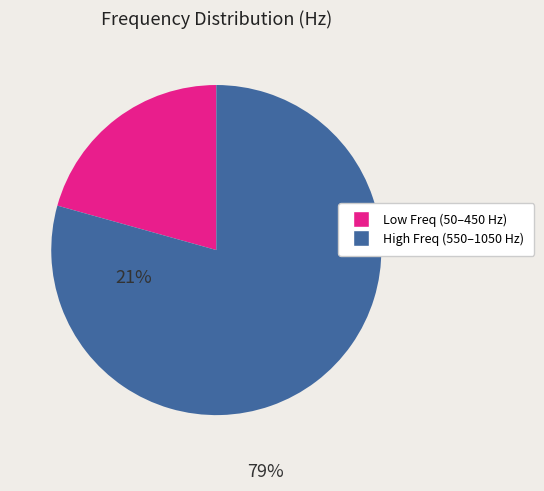

Does any single category account for the majority?

Yes